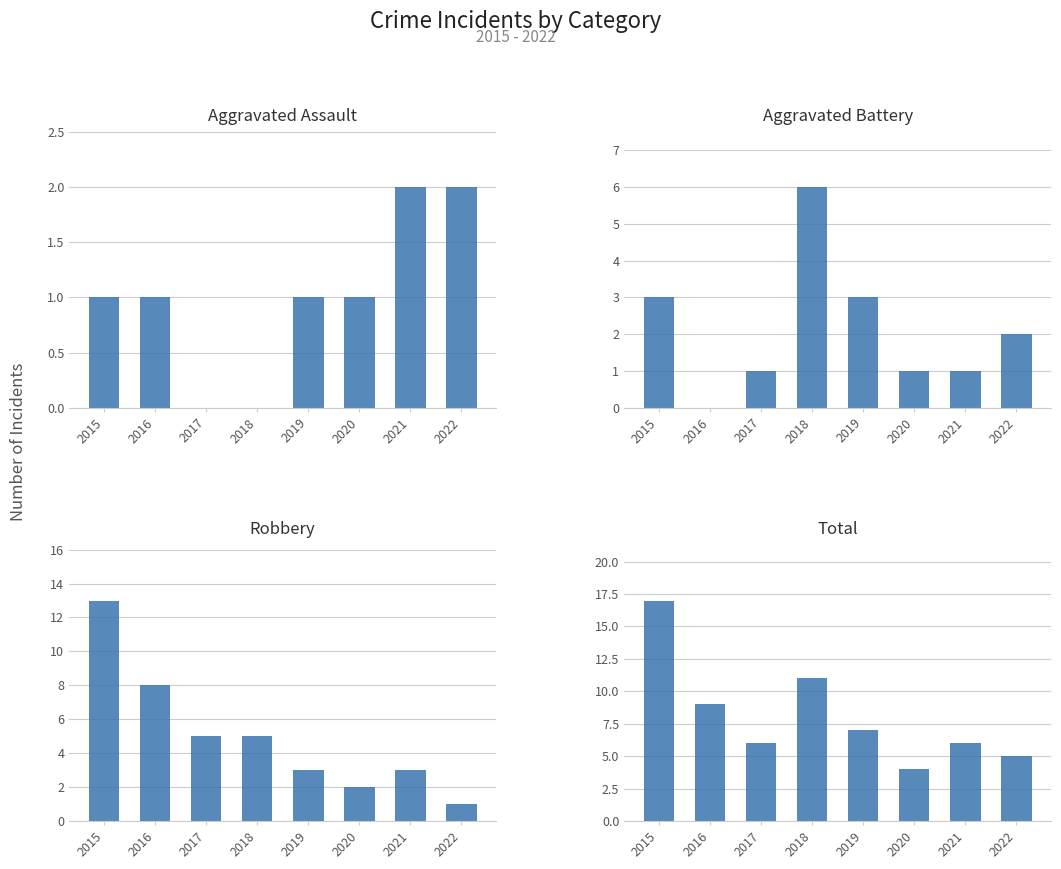

Are the bars grouped side by side (vs. stacked)?

Yes